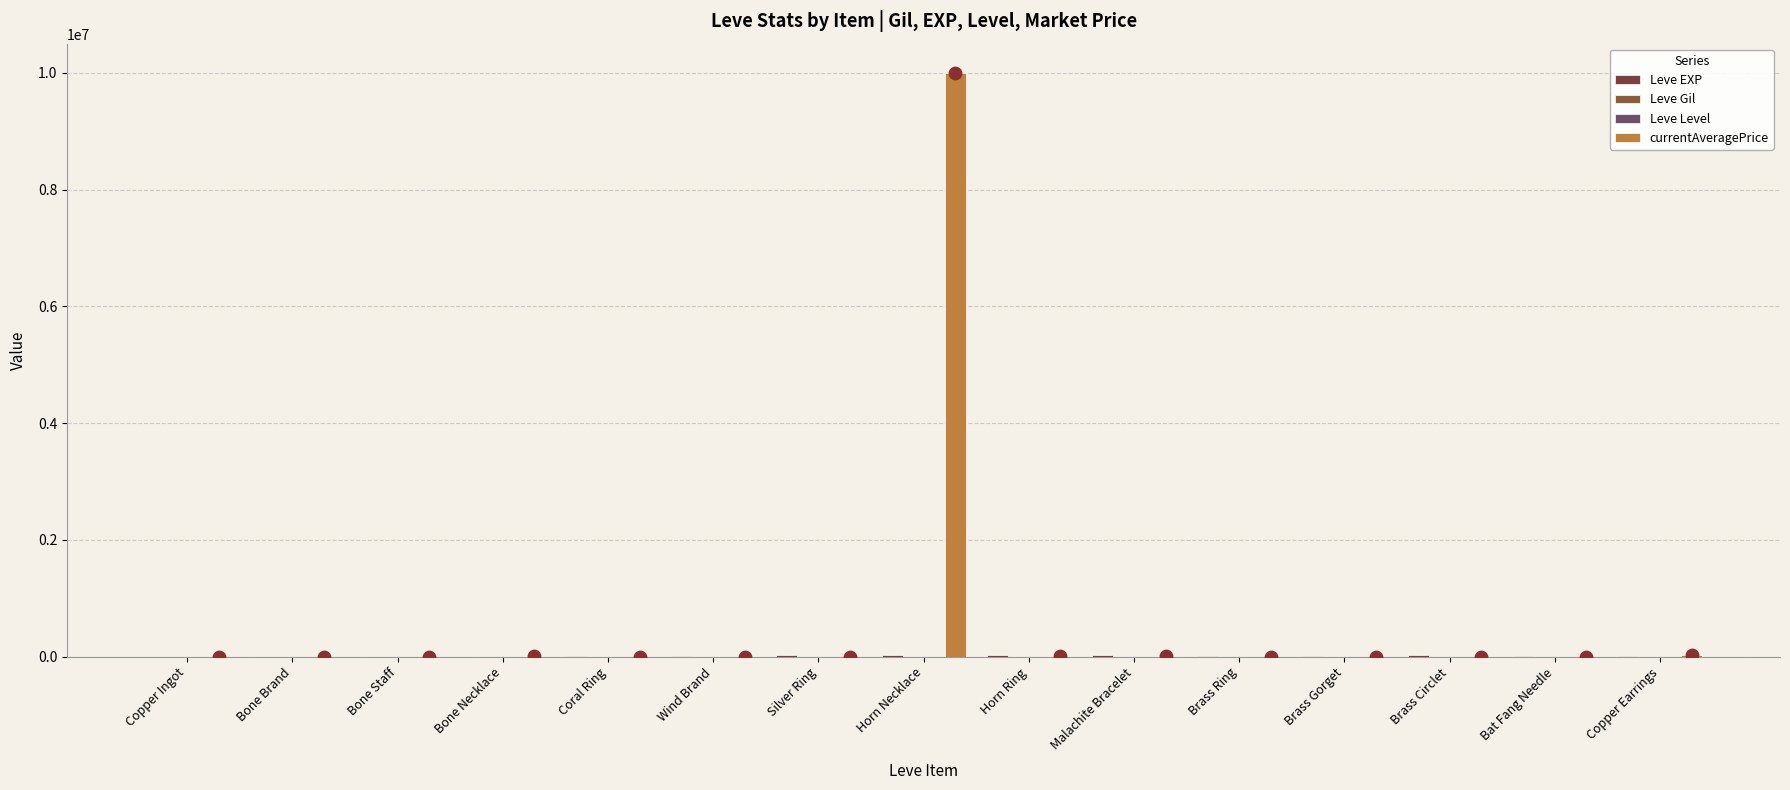

Which series has the largest Y range (max minus min)?

currentAveragePrice